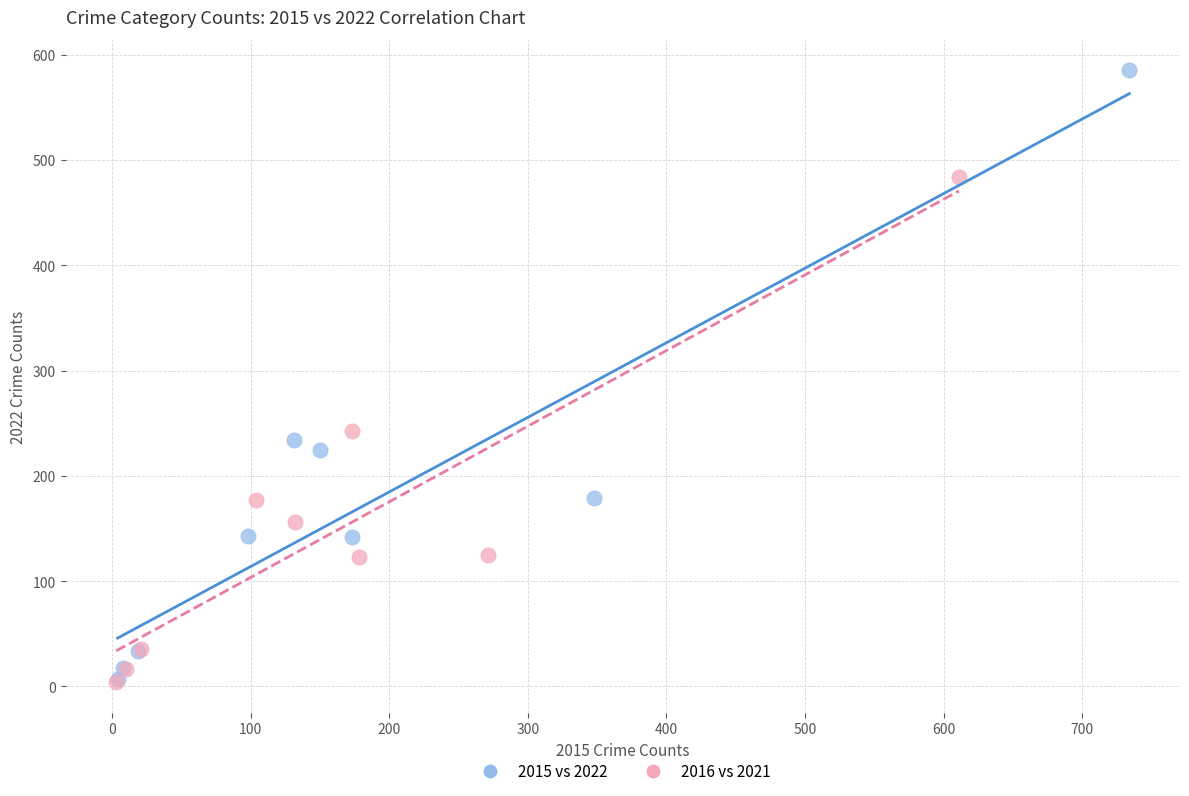

Which series contains the highest Y value?

2015 vs 2022